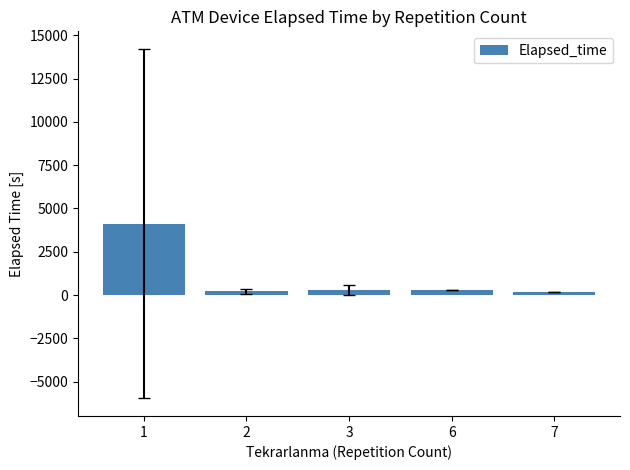

How many data points are above 312?

3